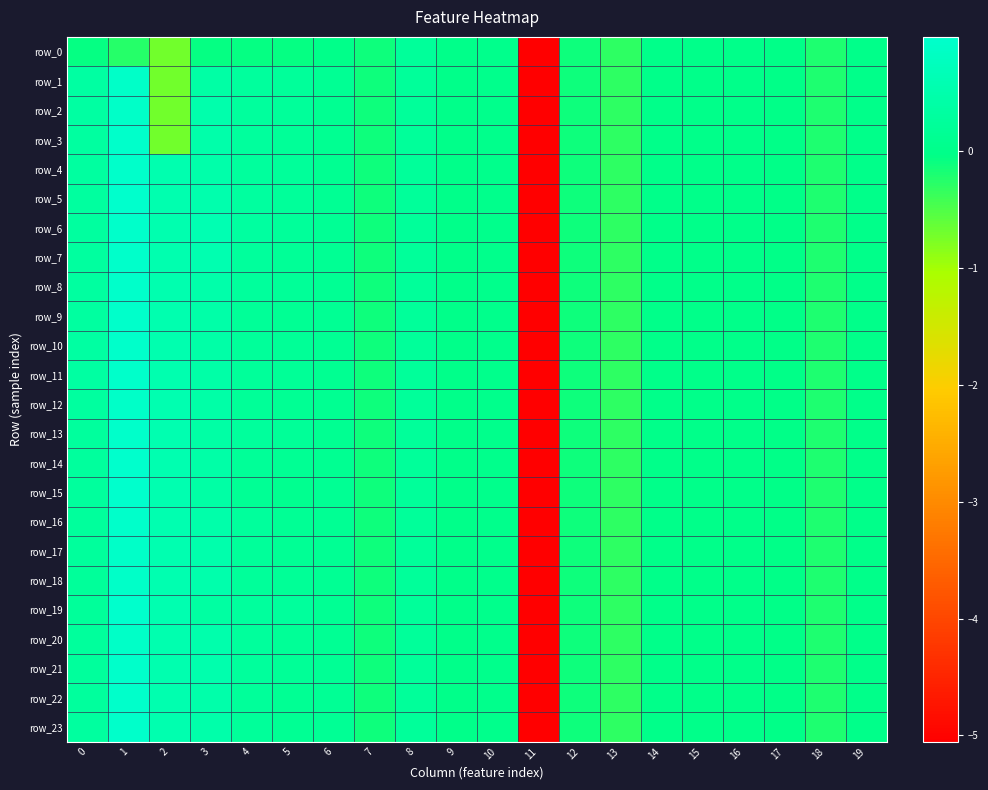

Between 10 and 19, which series saw the biggest shift?

row_0